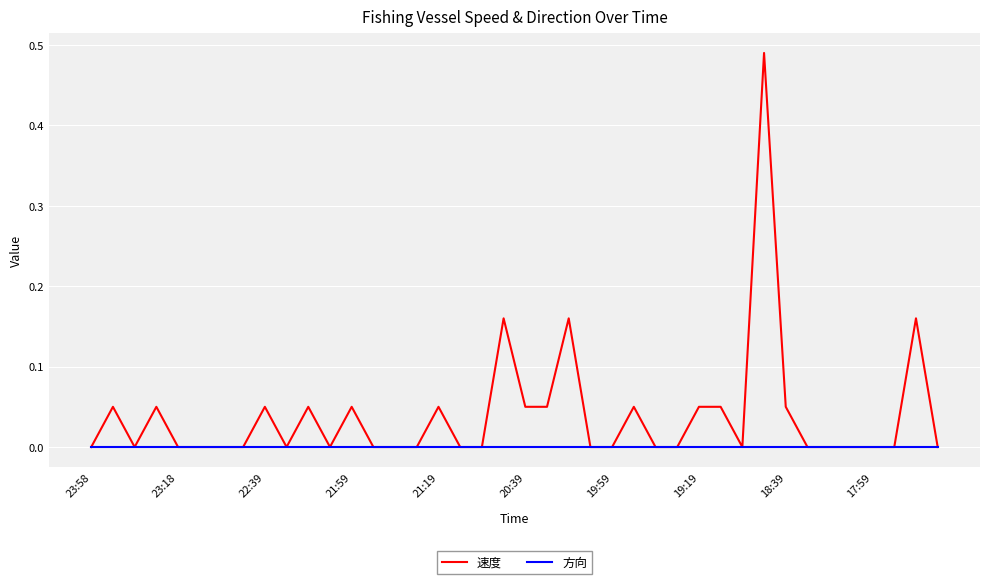

Rank the series by their maximum value, from lowest to highest.

方向, 速度